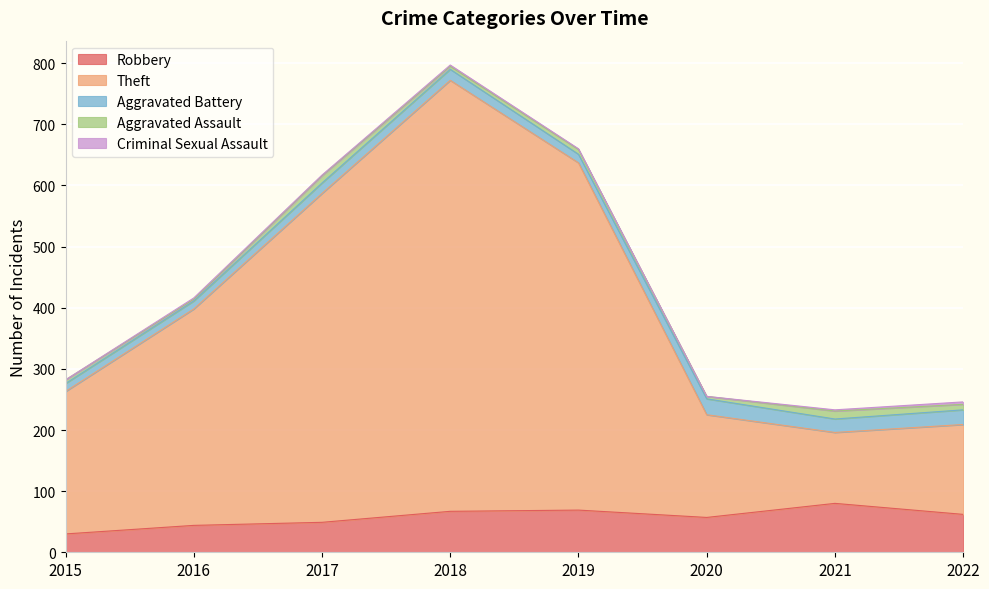

True or false: Aggravated Battery has a value of 4 at 2015.

False